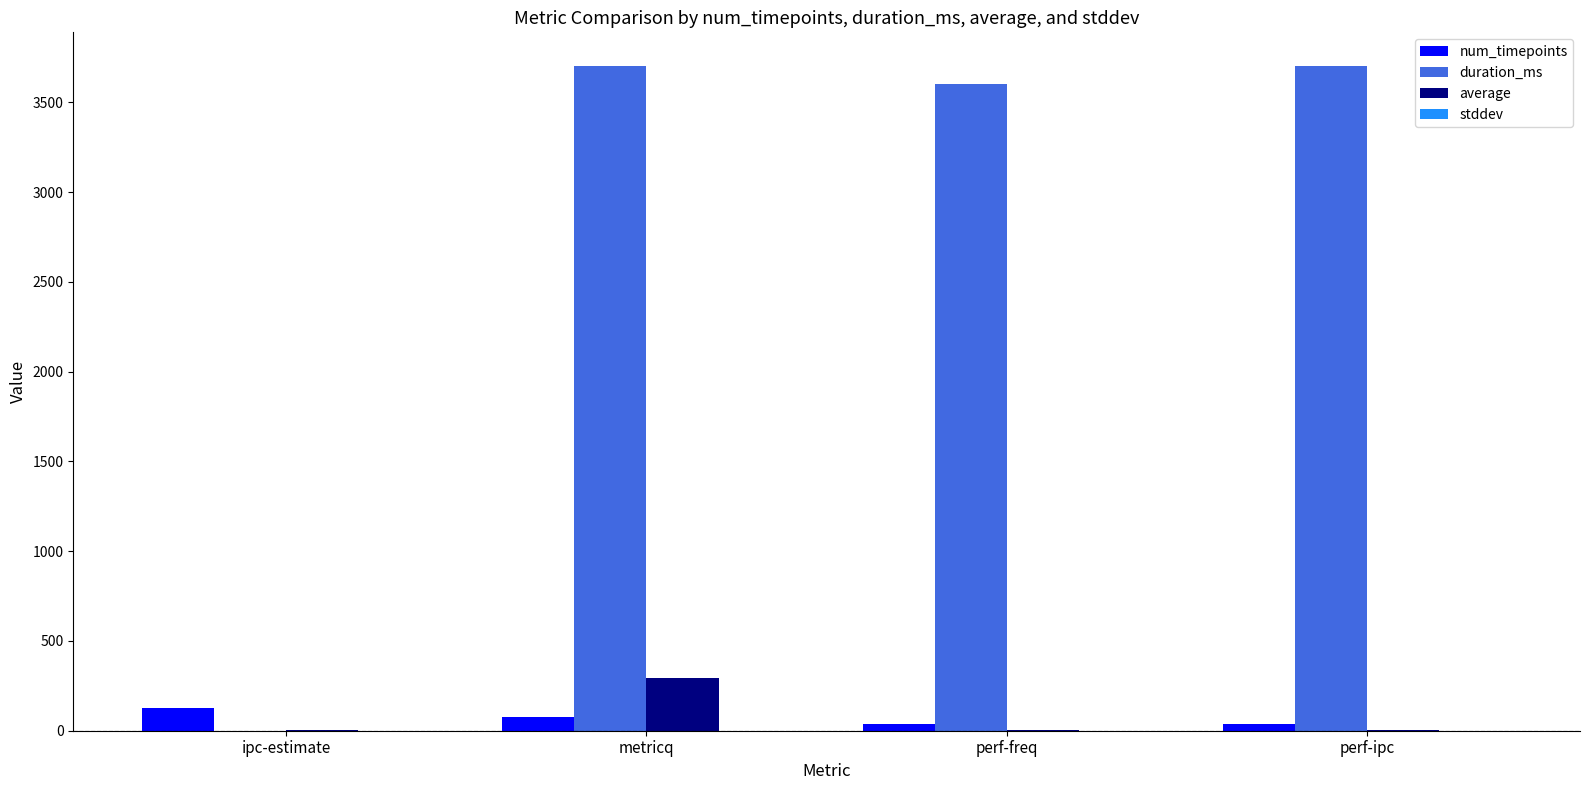

The average series shows 292.7 at metricq. True or false?

True